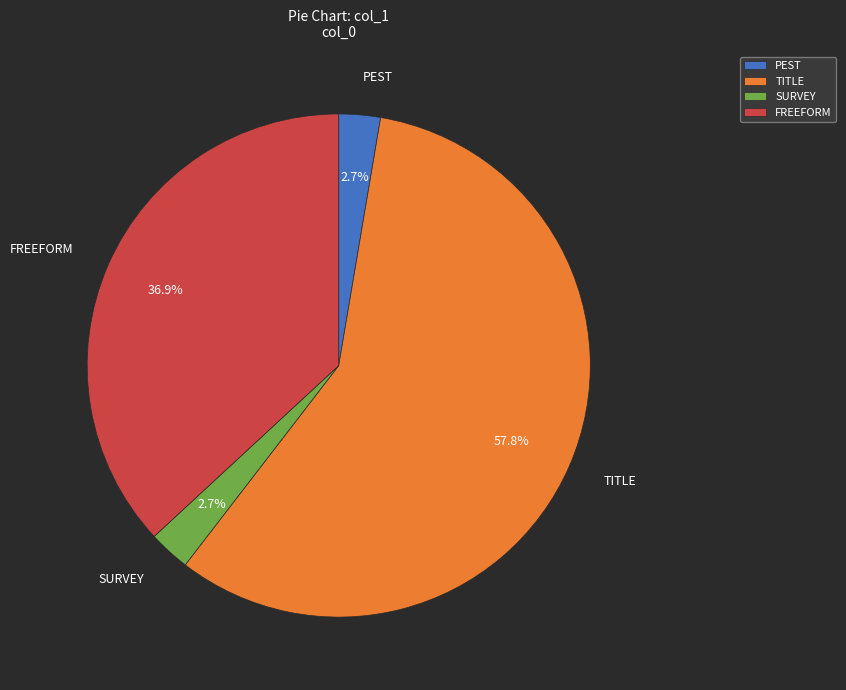

What is the ratio of the value at SURVEY to the value at PEST?

1.0